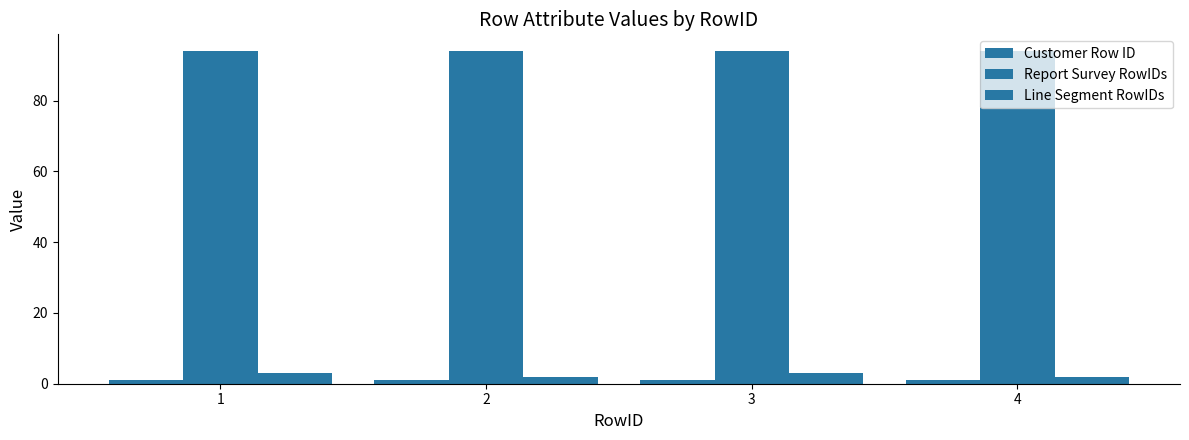

At which category does the chart reach its peak across all series?

1